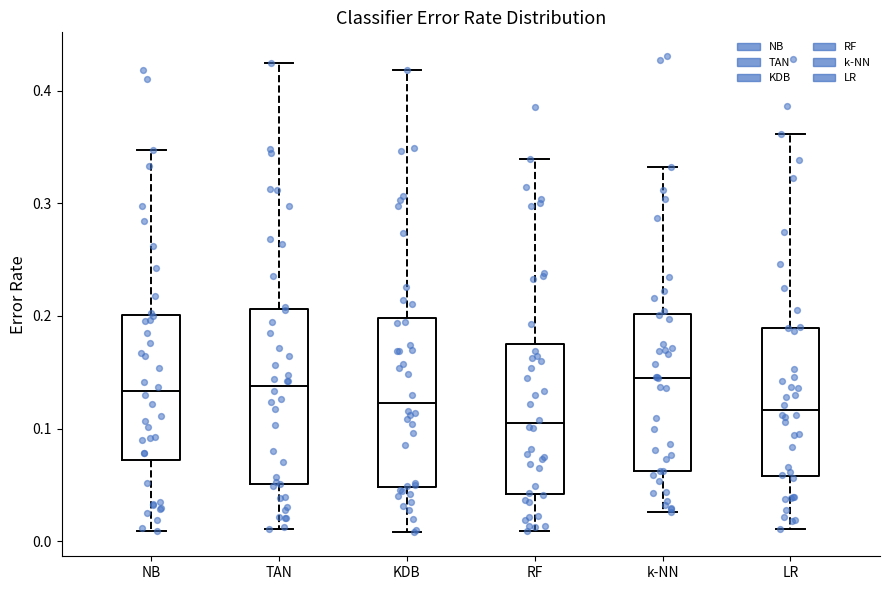

Reading left to right, transcribe this box plot: for each box, give where its median line is, the range the box spans, and where its two whiskers end, as read against the y-axis. The values are not printed on the chart, so give them approximately, as read against the axis.

NB: median 0.13, box 0.07 to 0.20, whiskers 0.01 to 0.35
TAN: median 0.14, box 0.05 to 0.21, whiskers 0.01 to 0.42
KDB: median 0.12, box 0.05 to 0.20, whiskers 0.01 to 0.42
RF: median 0.10, box 0.04 to 0.18, whiskers 0.01 to 0.34
k-NN: median 0.15, box 0.06 to 0.20, whiskers 0.03 to 0.33
LR: median 0.12, box 0.06 to 0.19, whiskers 0.01 to 0.36